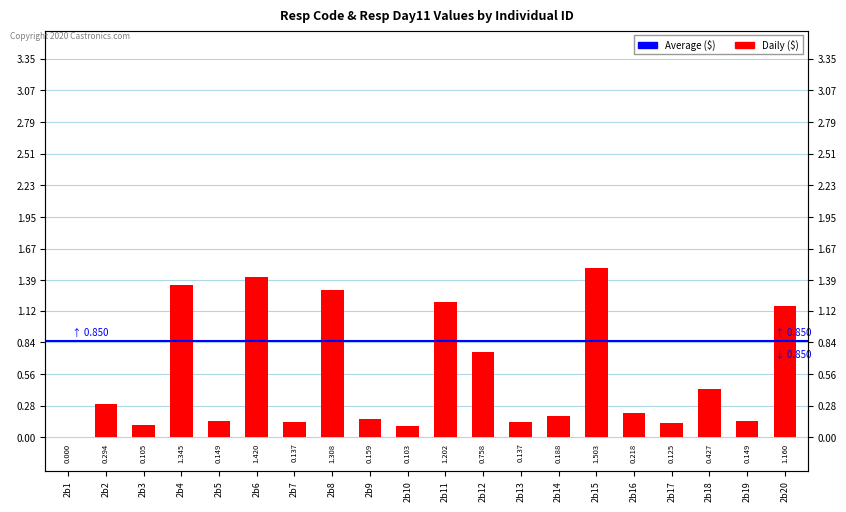

What is the difference between the second highest and minimum values?

1.4